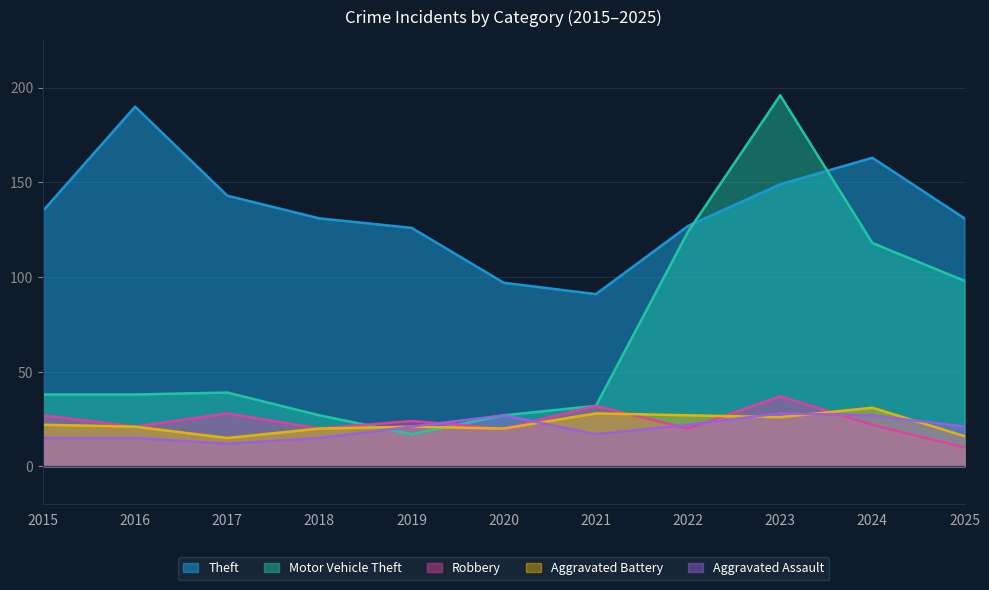

True or false: Robbery has more than 0 points higher than both neighbors.

True